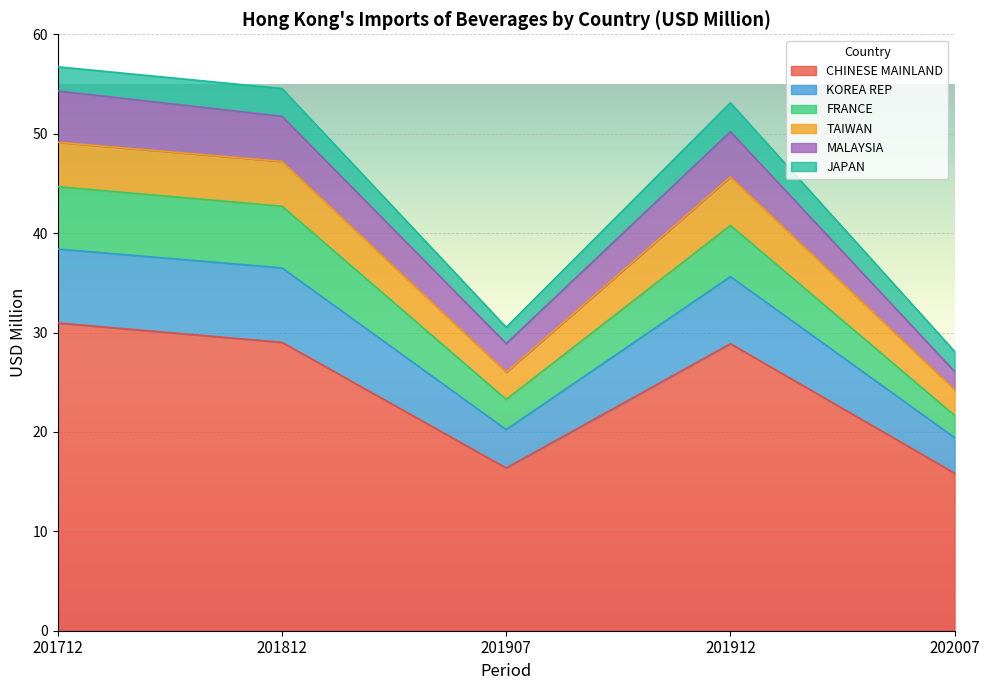

True or false: TAIWAN and JAPAN intersect in this chart.

False